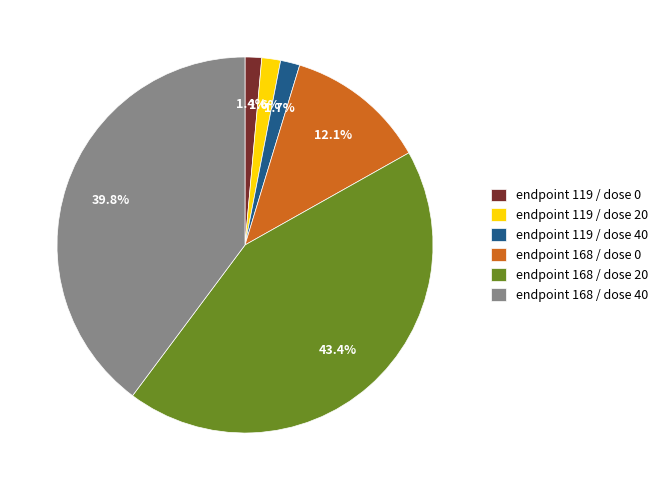

What portion of the pie excludes endpoint 119 / dose 40?

98.3%